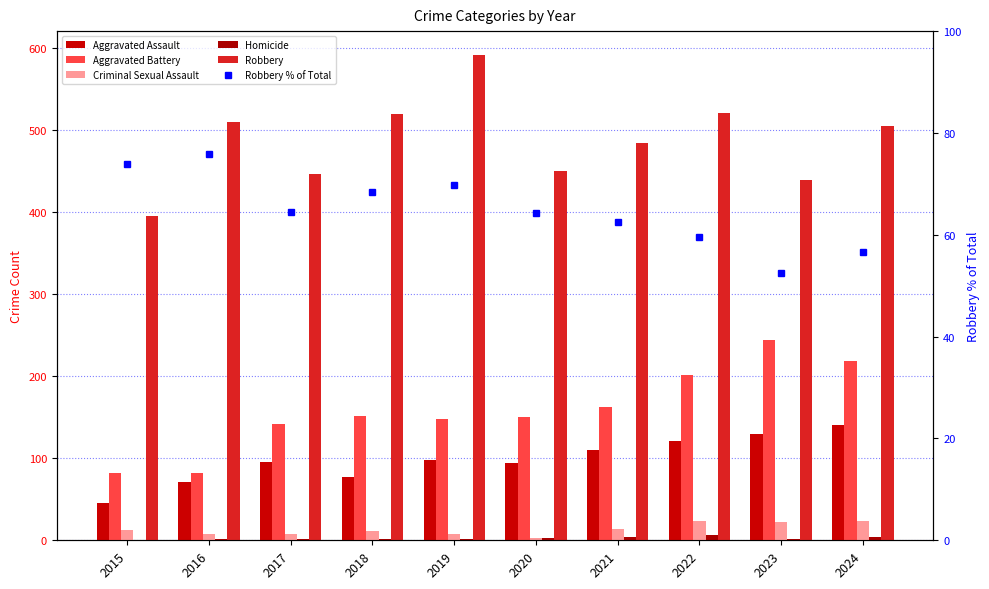

Read the Robbery value at 2023.

439.0